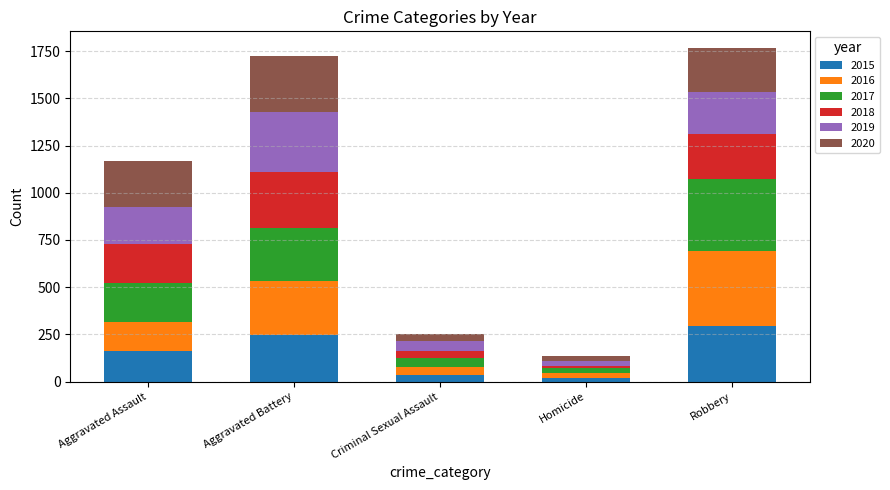

Which category has the highest value in the 2015 series?

Robbery